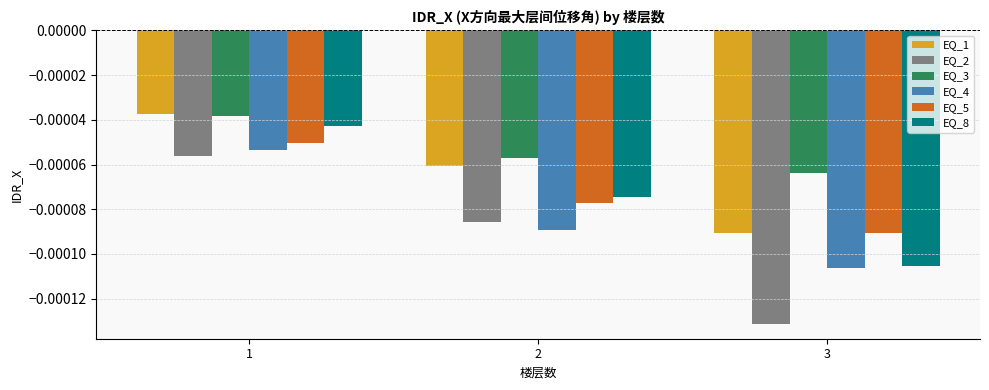

Which category has the lowest value in the EQ_5 series?

3